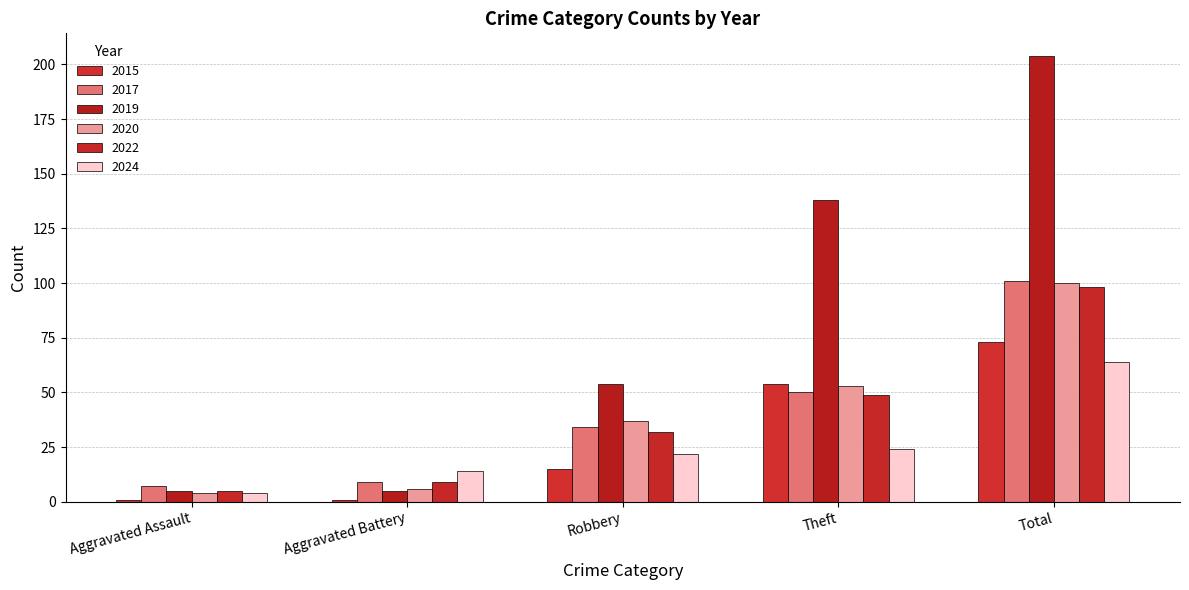

What is the value of the 2017 bar at the 1st from the left?

7